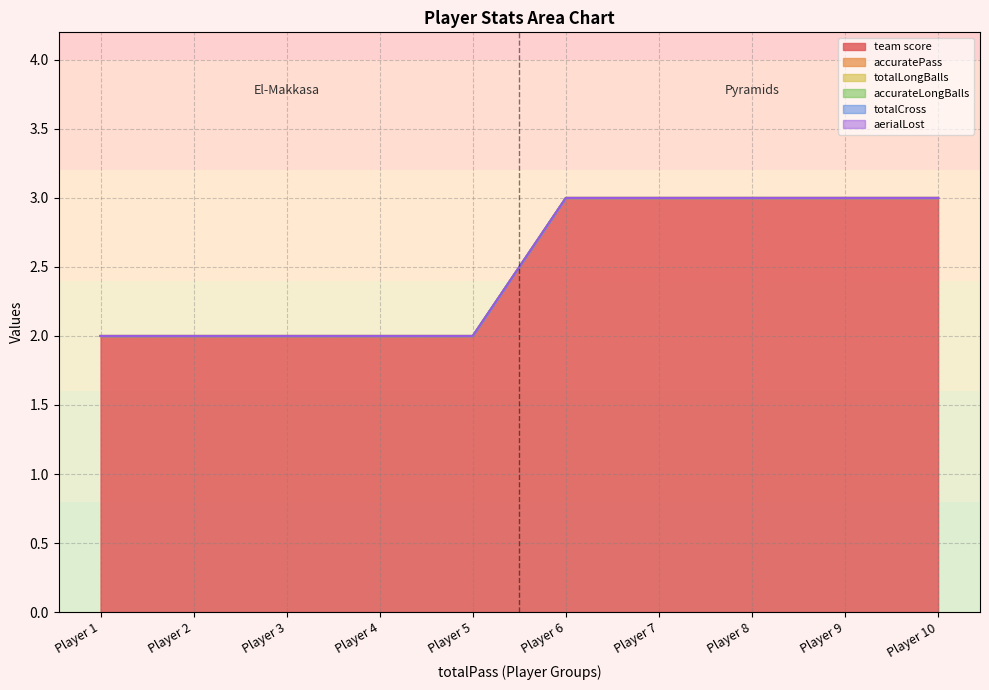

Which series changed the most between 0 and 0?

team score